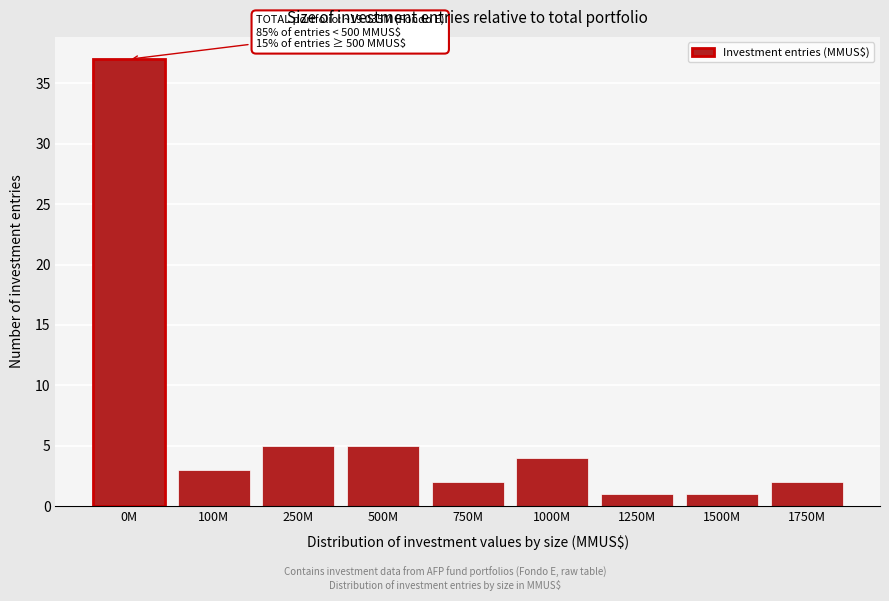

Reading right to left, list all the values displayed in this chart.

2	1	1	4	2	5	5	3	37